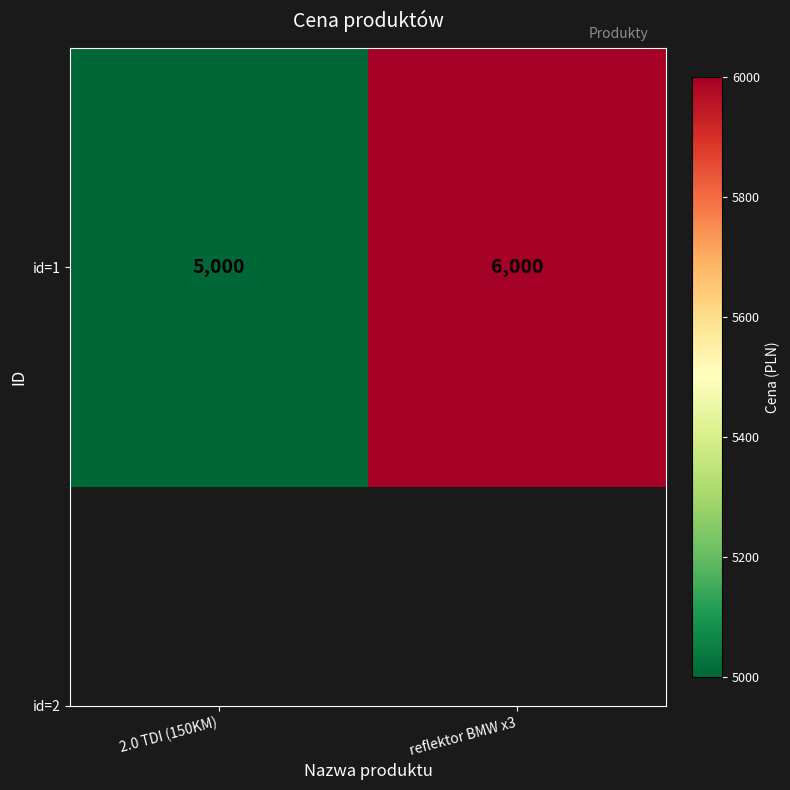

How many values are between 5000 and 6000?

2